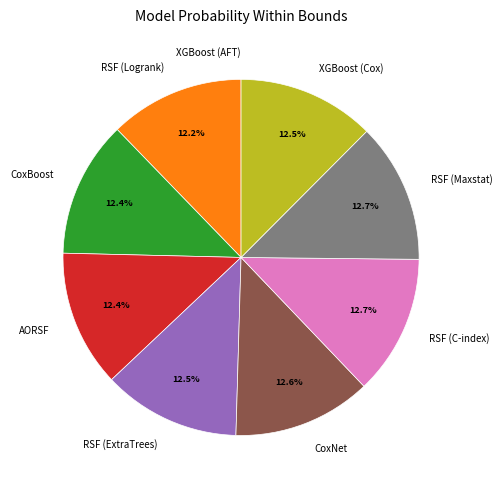

Does RSF (Logrank) represent more than half of the total?

No